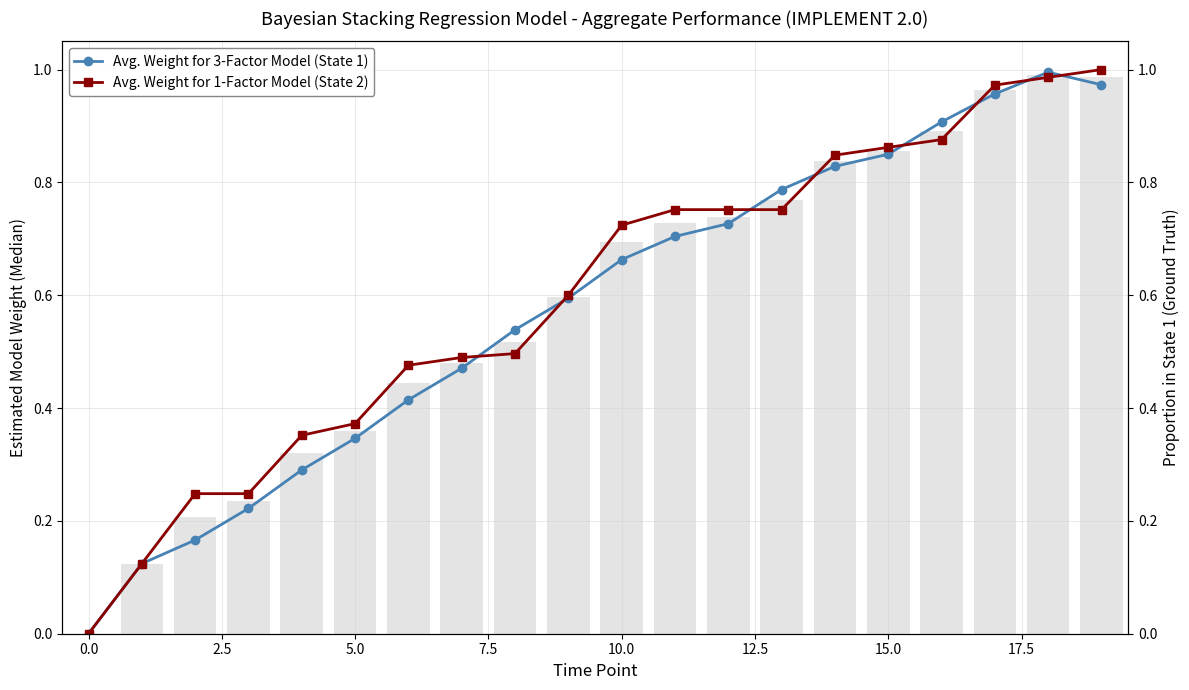

What are all the series names shown in the legend?

Avg. Weight for 3-Factor Model (State 1), Avg. Weight for 1-Factor Model (State 2)